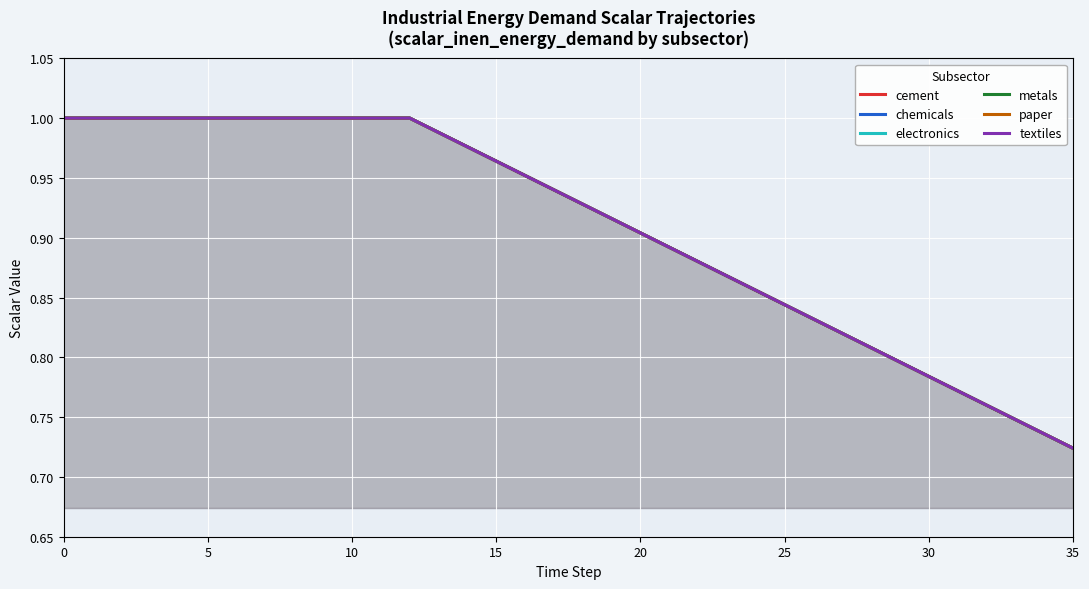

At how many categories does at least one series exceed 0?

36